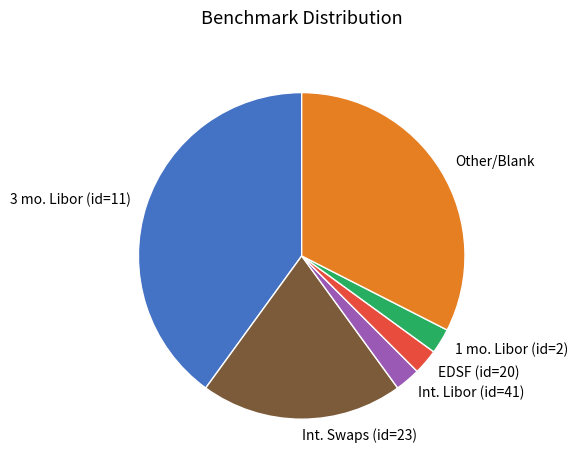

Do EDSF (id=20) and 3 mo. Libor (id=11) together represent more than half of the pie?

No